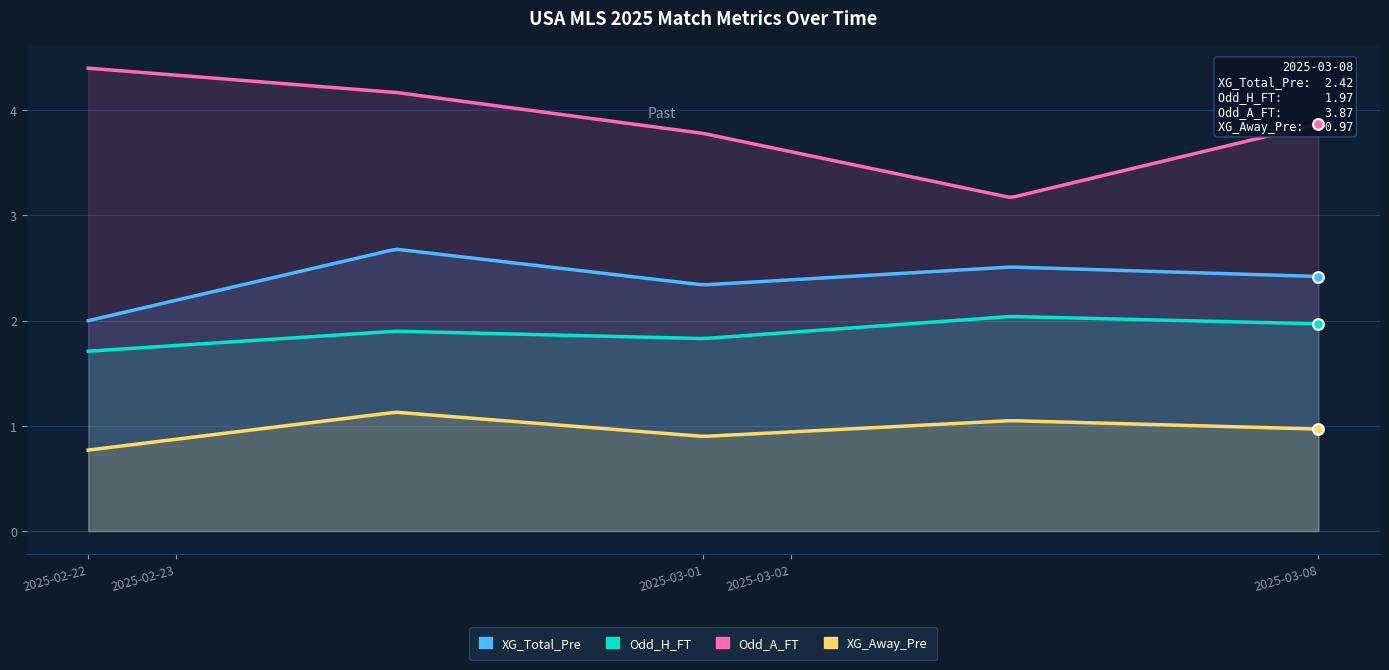

Which series has the largest Y range (max minus min)?

Odd_A_FT